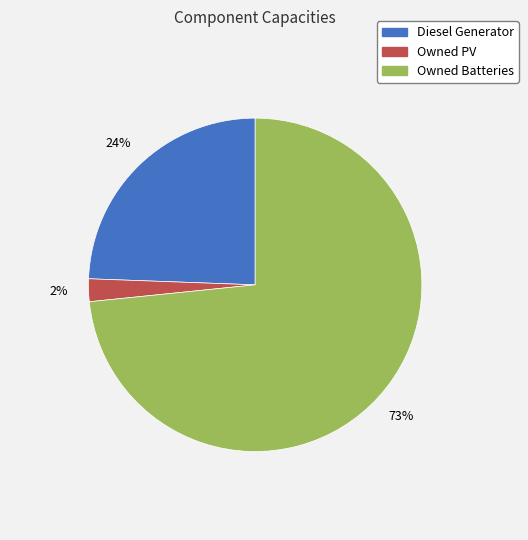

To the nearest percent, what percentage of the pie is Owned PV?

2%